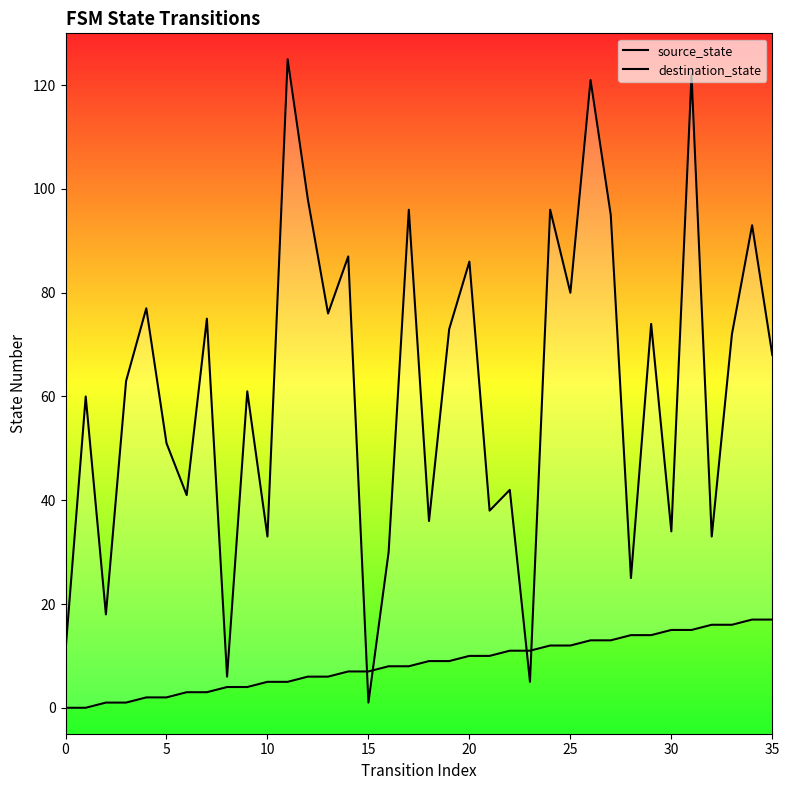

Which series has the largest total across all categories?

destination_state